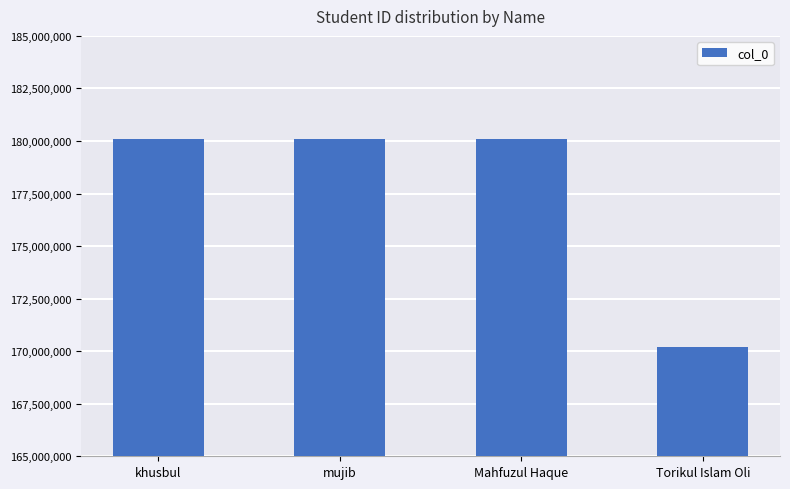

Read the value at khusbul, to the nearest 100.

180101000